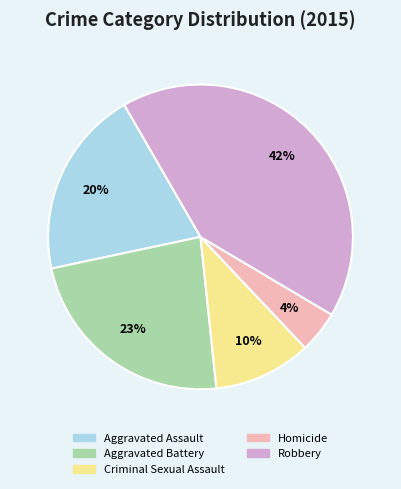

Which has a higher value, Criminal Sexual Assault or Robbery?

Robbery